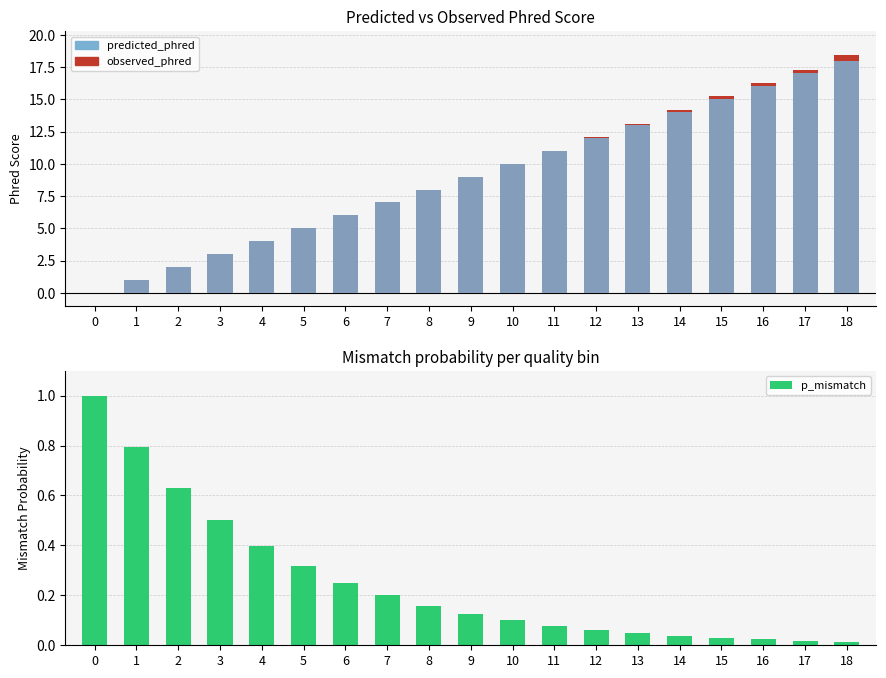

Reading left to right, list all the values displayed in this chart.

observed_phred: 0=0.0	1=1.0	2=2.0	3=3.0	4=4.0	5=5.0	6=6.0	7=7.0	8=8.0	9=9.0	10=10.0	11=11.0	12=12.0	13=13.1	14=14.1	15=15.3	16=16.3	17=17.3	18=18.4
predicted_phred: 0=0.0	1=1.0	2=2.0	3=3.0	4=4.0	5=5.0	6=6.0	7=7.0	8=8.0	9=9.0	10=10.0	11=11.0	12=12.0	13=13.0	14=14.0	15=15.0	16=16.0	17=17.0	18=18.0
p_mismatch: 0=1.0	1=0.8	2=0.6	3=0.5	4=0.4	5=0.3	6=0.3	7=0.2	8=0.2	9=0.1	10=0.1	11=0.1	12=0.1	13=0.0	14=0.0	15=0.0	16=0.0	17=0.0	18=0.0